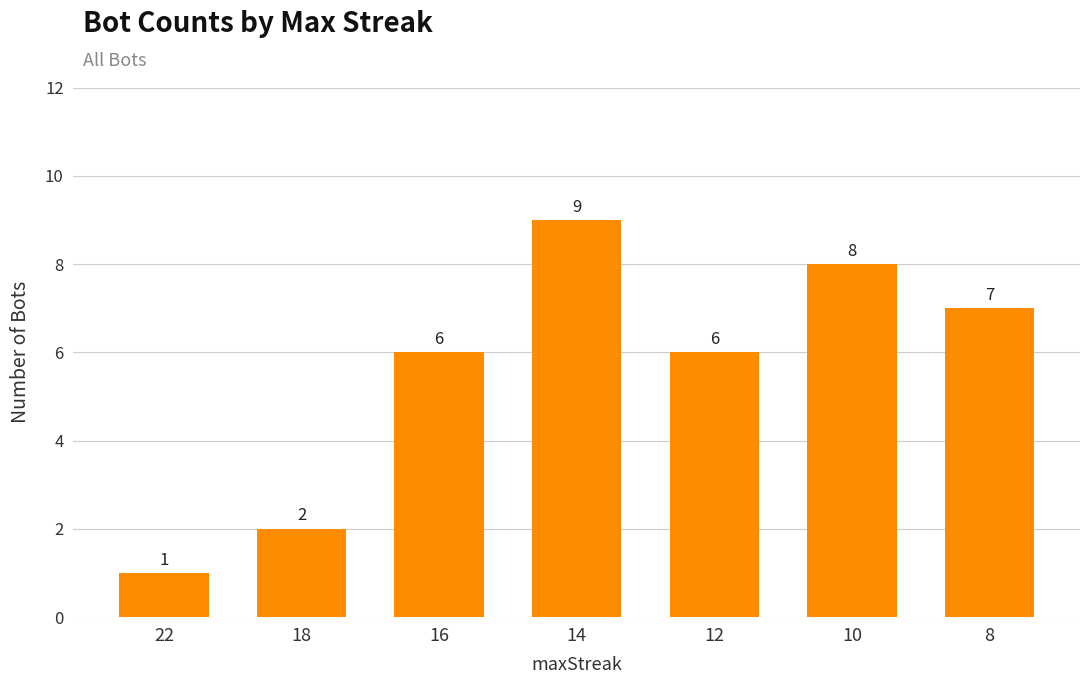

How many data points are less than 6?

2